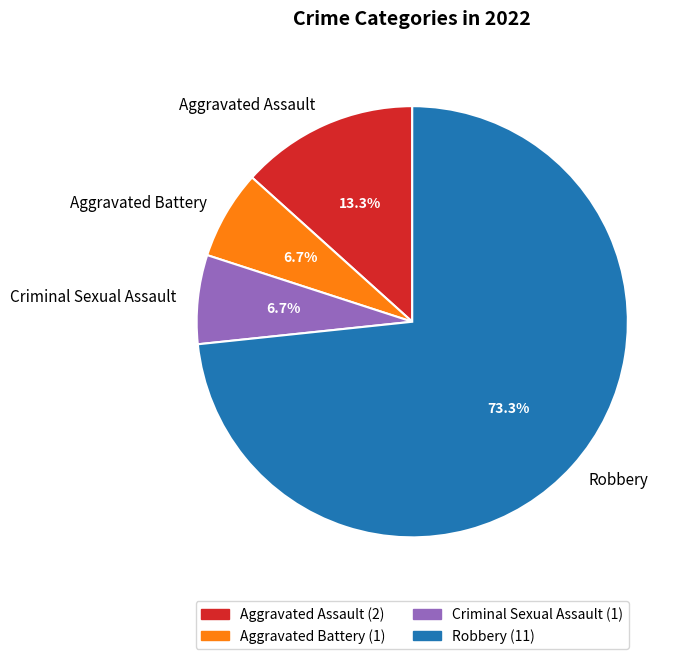

What is the total percentage of Aggravated Assault and Aggravated Battery?

20.0%